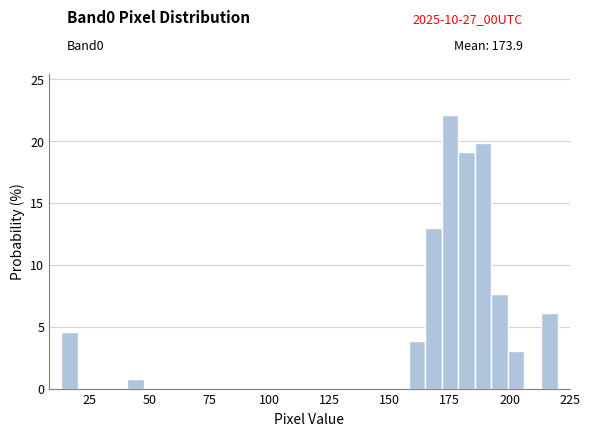

Read against the x-axis, roughly where is the centre of the tallest bar?

175